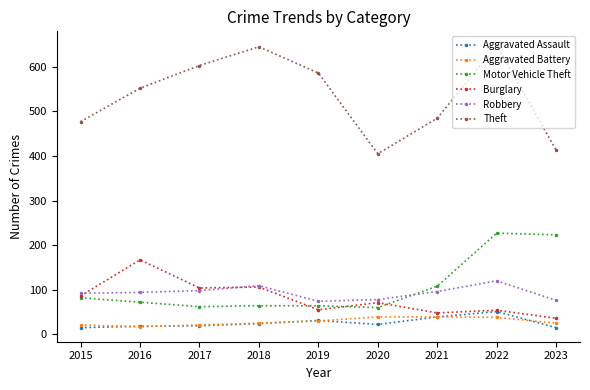

Which series has the largest total across all categories?

Theft